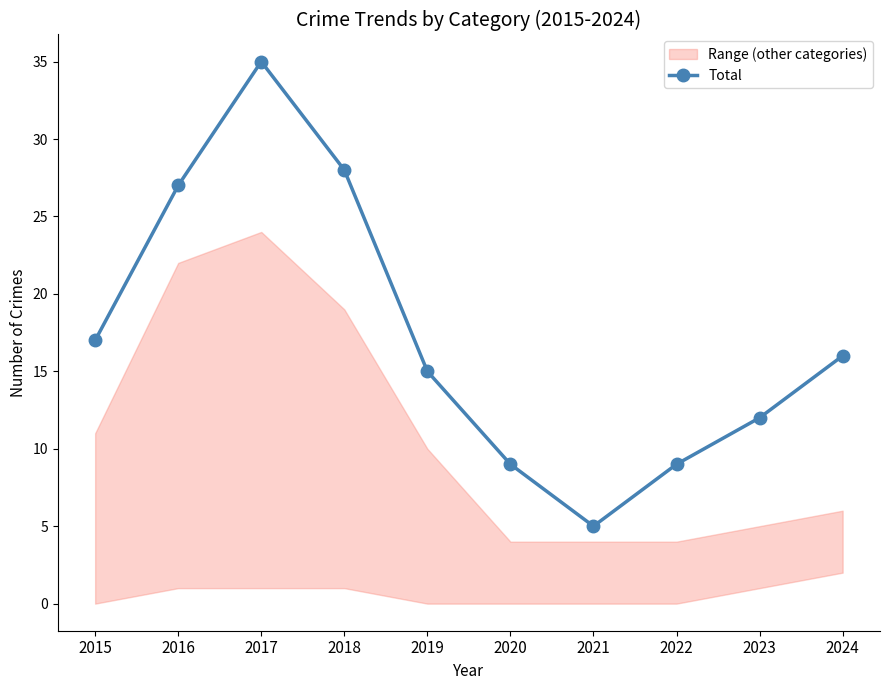

Reading right to left, transcribe all the data shown in this chart.

2024=16	2023=12	2022=9	2021=5	2020=9	2019=15	2018=28	2017=35	2016=27	2015=17